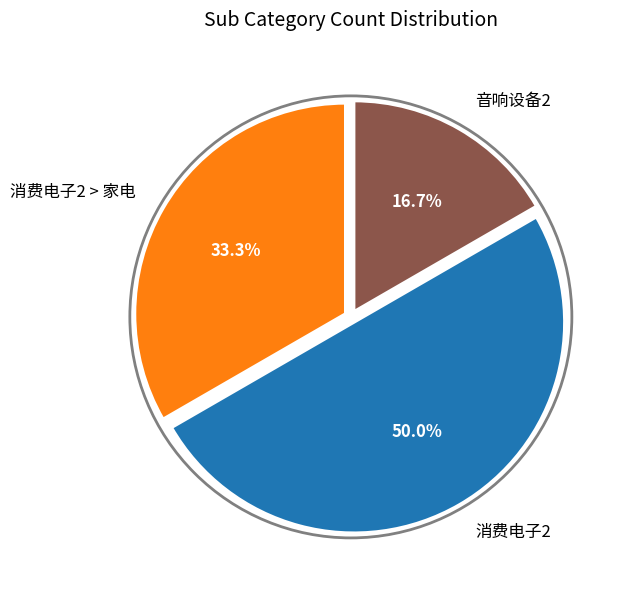

What portion of the pie excludes 音响设备2?

83.3%